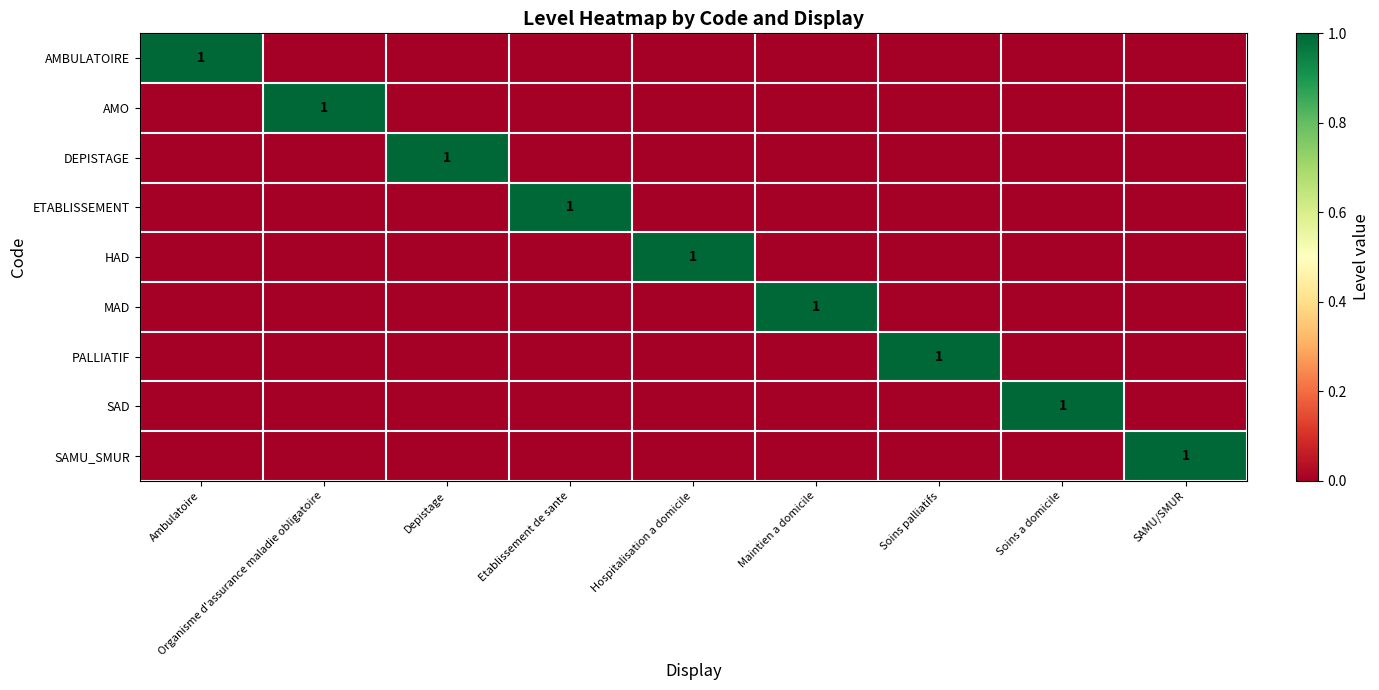

Which has a higher value, Depistage or SAMU/SMUR?

Depistage